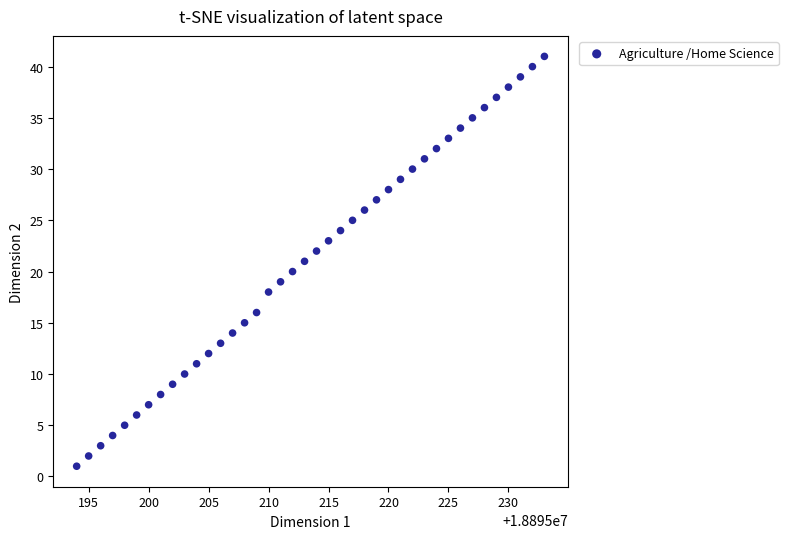

How many points are shown in the scatter plot?

40